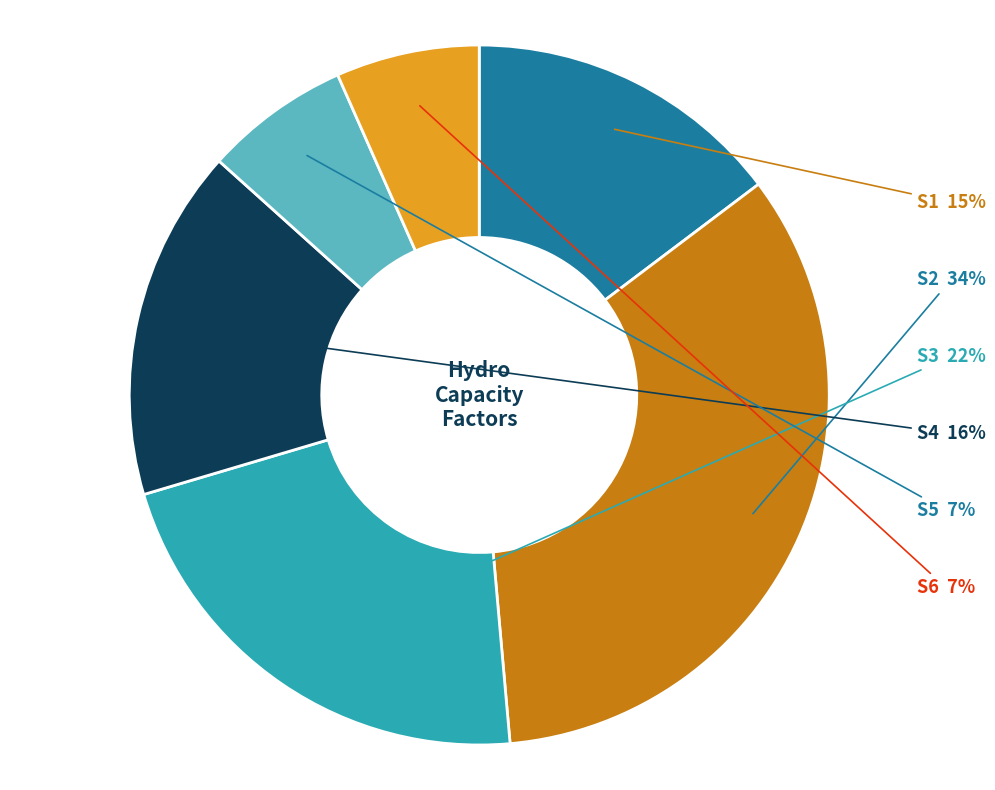

Is the sum of S5 and S1 greater than half?

No